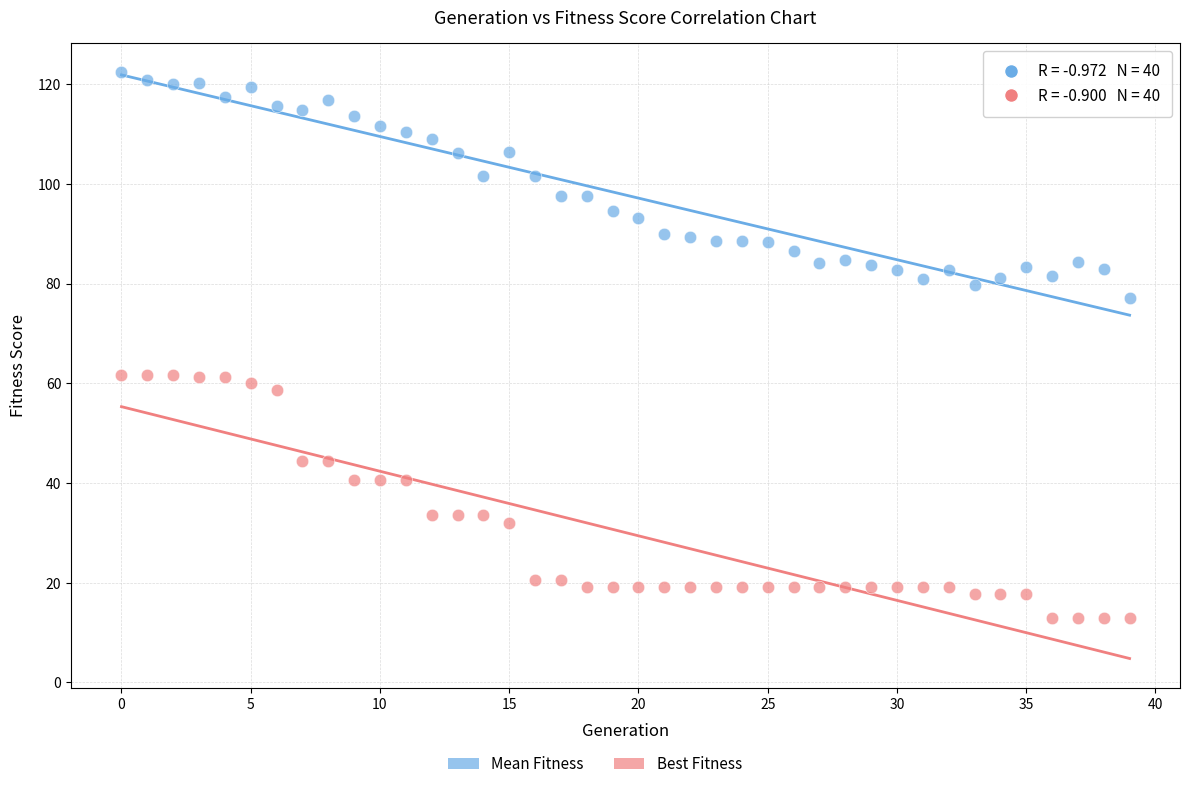

Which series contains the highest Y value?

Mean Fitness